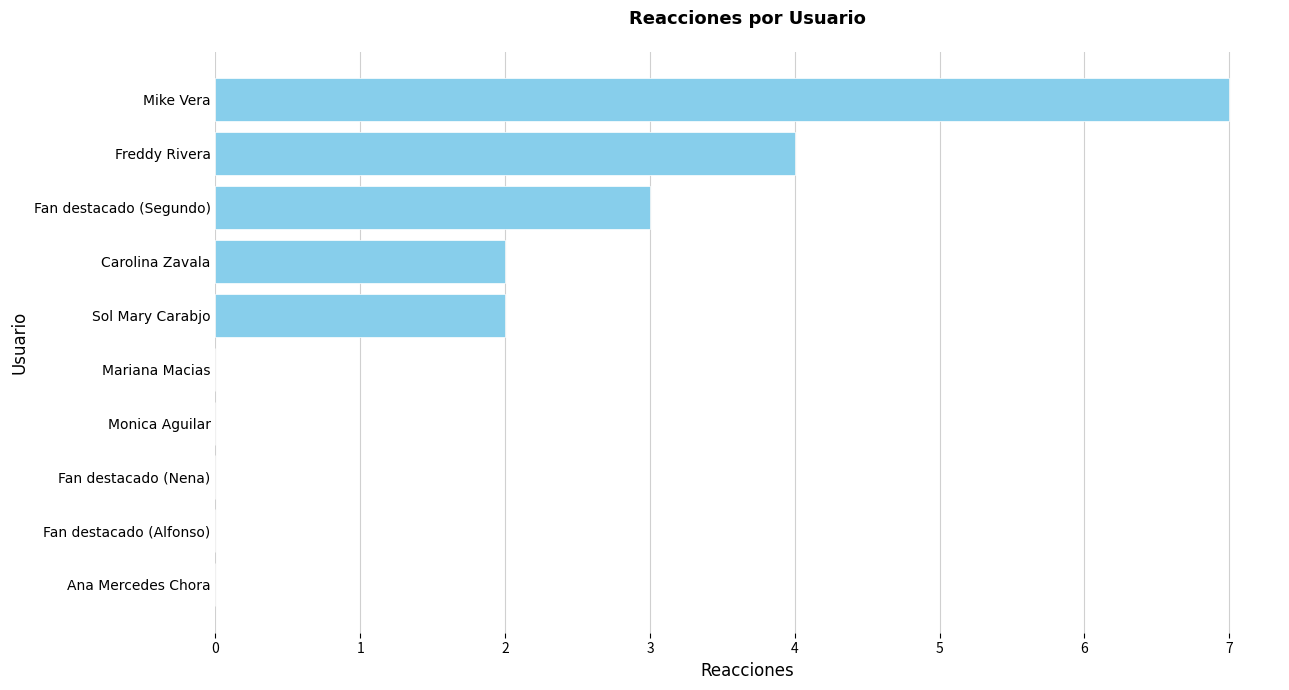

Reading bottom to top, what are all the values shown in this chart?

Ana Mercedes Chora=0	Fan destacado (Alfonso)=0	Fan destacado (Nena)=0	Monica Aguilar=0	Mariana Macias=0	Sol Mary Carabjo=2	Carolina Zavala=2	Fan destacado (Segundo)=3	Freddy Rivera=4	Mike Vera=7